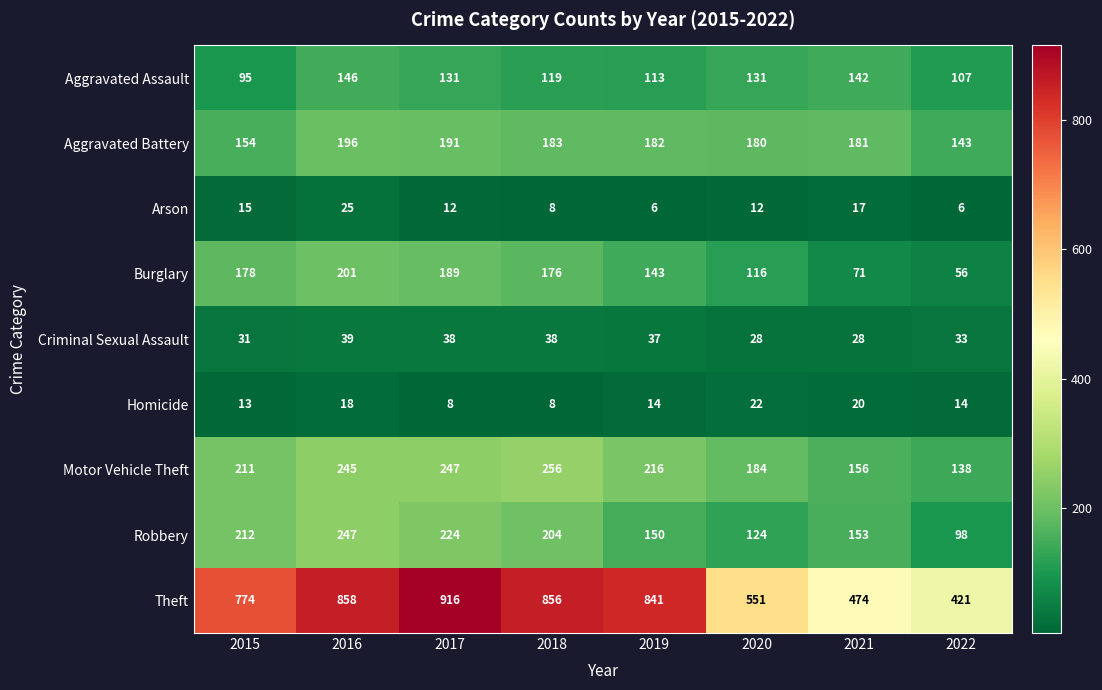

What is the difference between the maximum and minimum values in the Theft series?

495